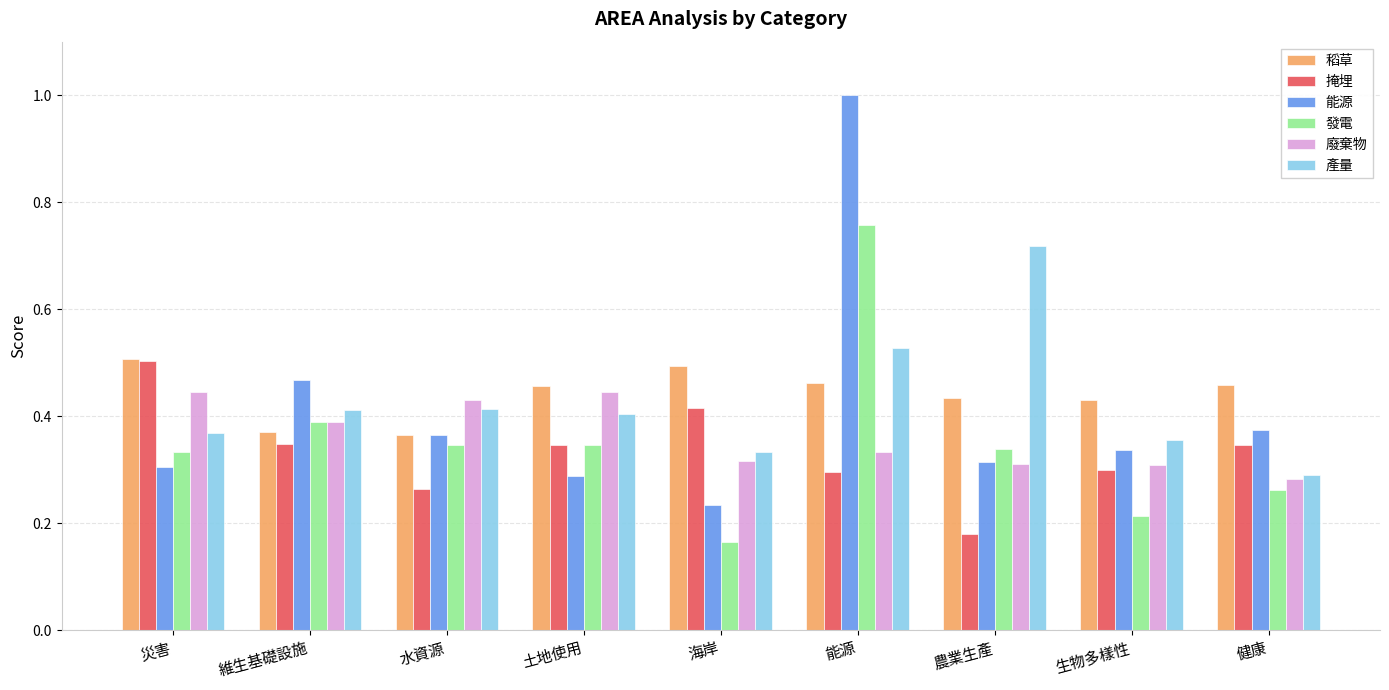

How many 稻草 values are between 0 and 1?

9